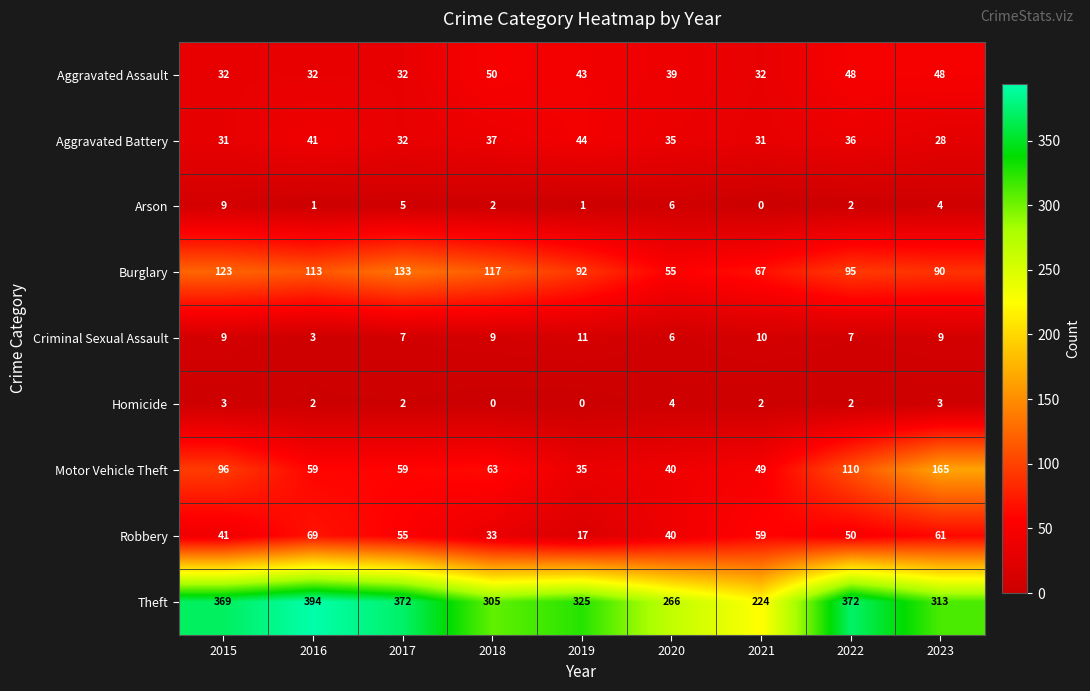

What is the sum of all Homicide values?

18